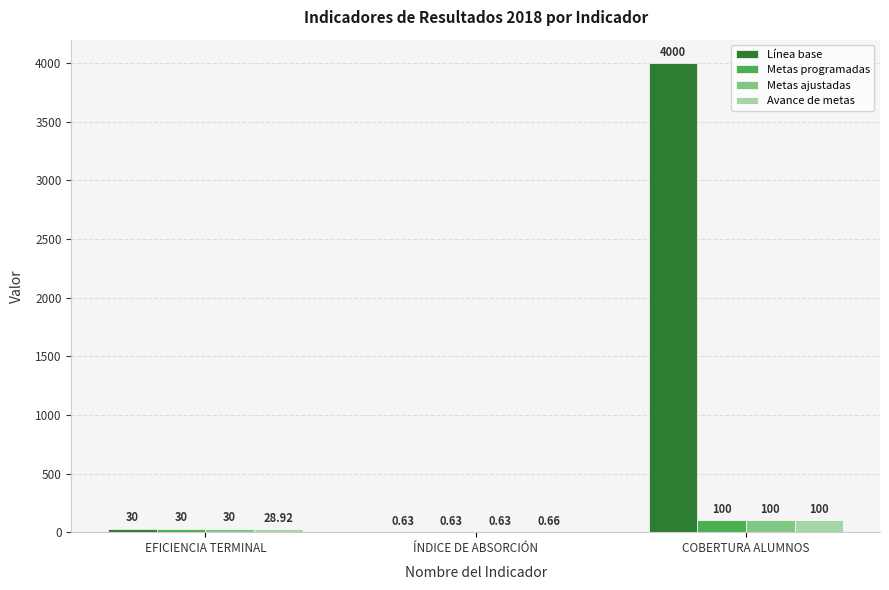

Where is Avance de metas nearest to the value 50?

EFICIENCIA TERMINAL